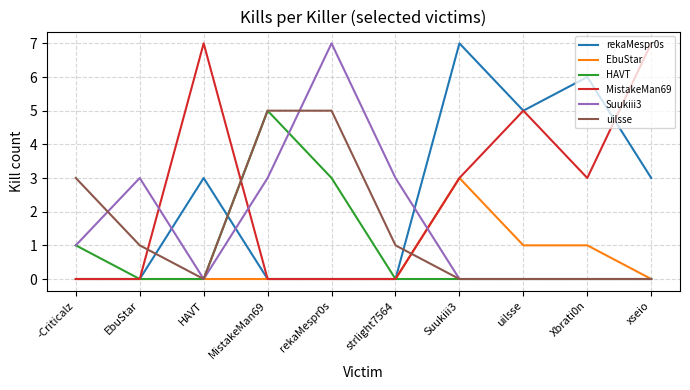

Reading left to right, list all the values displayed in this chart.

rekaMespr0s: -Criticalz=0	EbuStar=0	HAVT=3	MistakeMan69=0	rekaMespr0s=0	strlight7564=0	Suukiii3=7	uilsse=5	Xbrati0n=6	xseio=3
EbuStar: -Criticalz=0	EbuStar=0	HAVT=0	MistakeMan69=0	rekaMespr0s=0	strlight7564=0	Suukiii3=3	uilsse=1	Xbrati0n=1	xseio=0
HAVT: -Criticalz=1	EbuStar=0	HAVT=0	MistakeMan69=5	rekaMespr0s=3	strlight7564=0	Suukiii3=0	uilsse=0	Xbrati0n=0	xseio=0
MistakeMan69: -Criticalz=0	EbuStar=0	HAVT=7	MistakeMan69=0	rekaMespr0s=0	strlight7564=0	Suukiii3=3	uilsse=5	Xbrati0n=3	xseio=7
Suukiii3: -Criticalz=1	EbuStar=3	HAVT=0	MistakeMan69=3	rekaMespr0s=7	strlight7564=3	Suukiii3=0	uilsse=0	Xbrati0n=0	xseio=0
uilsse: -Criticalz=3	EbuStar=1	HAVT=0	MistakeMan69=5	rekaMespr0s=5	strlight7564=1	Suukiii3=0	uilsse=0	Xbrati0n=0	xseio=0